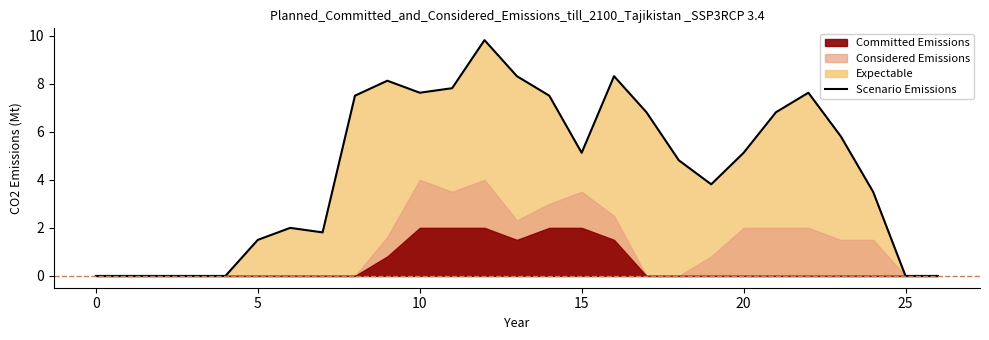

How many lines are shown in the chart?

1